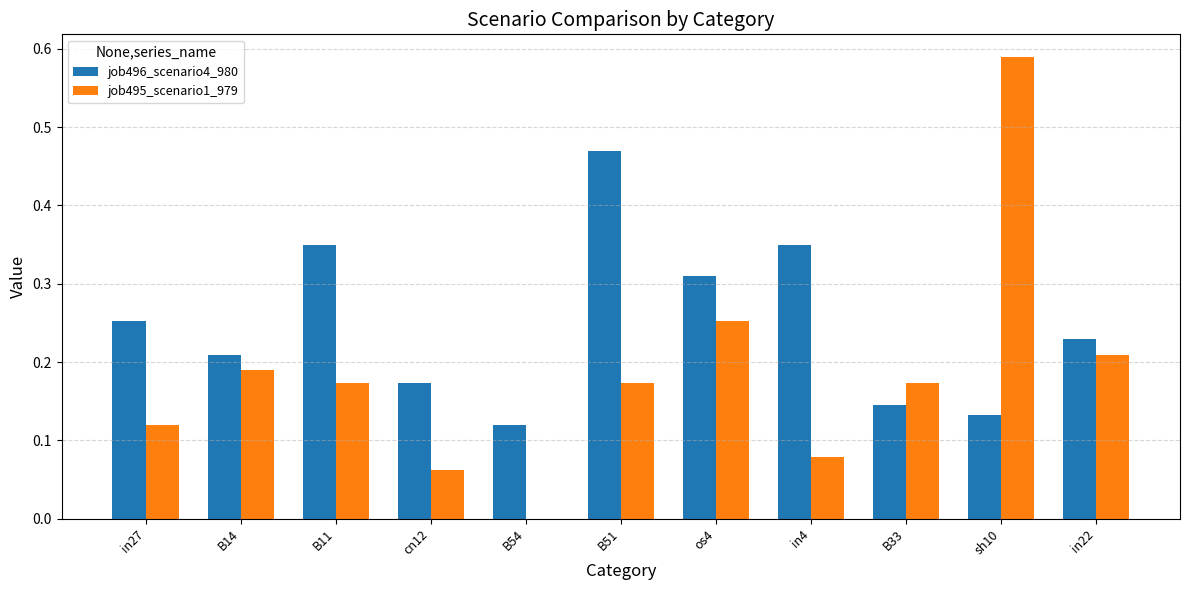

What is the total value across all series at in22?

0.4